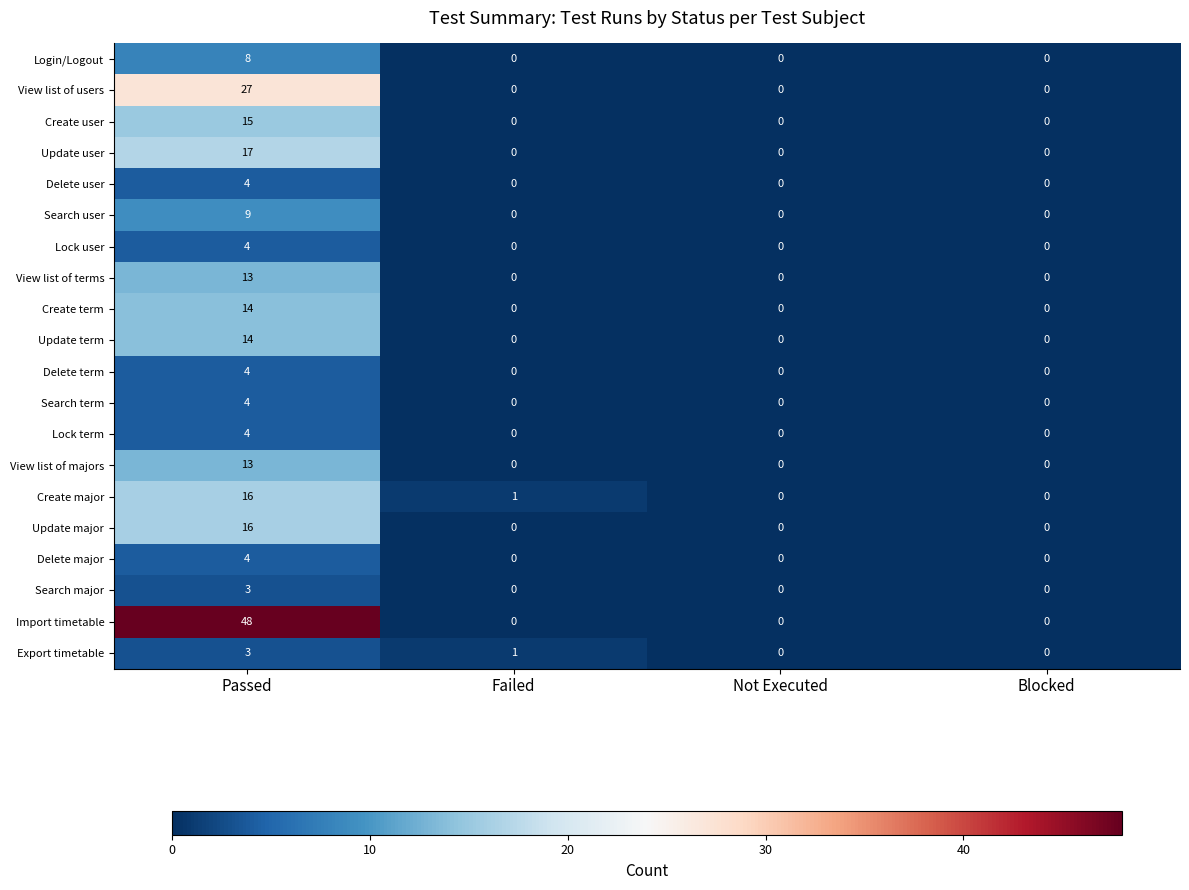

How many data points in Search user are above 0?

1